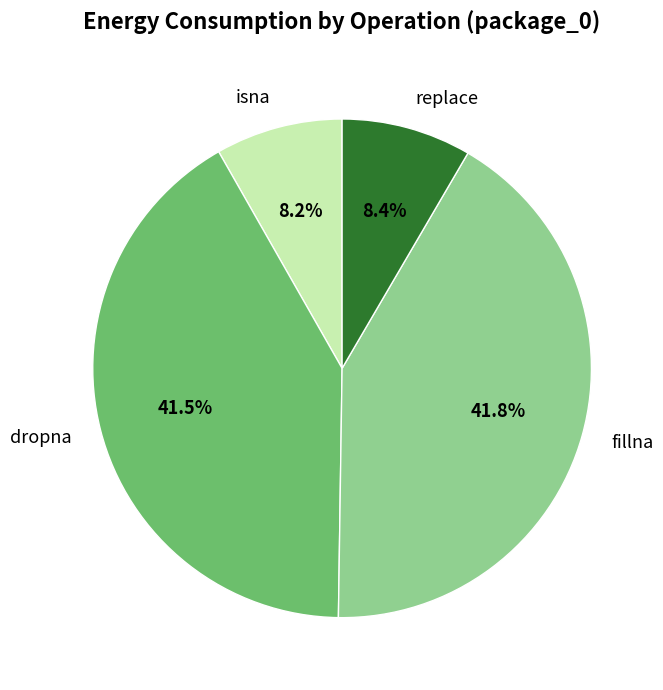

Count the number of slices in the pie.

4